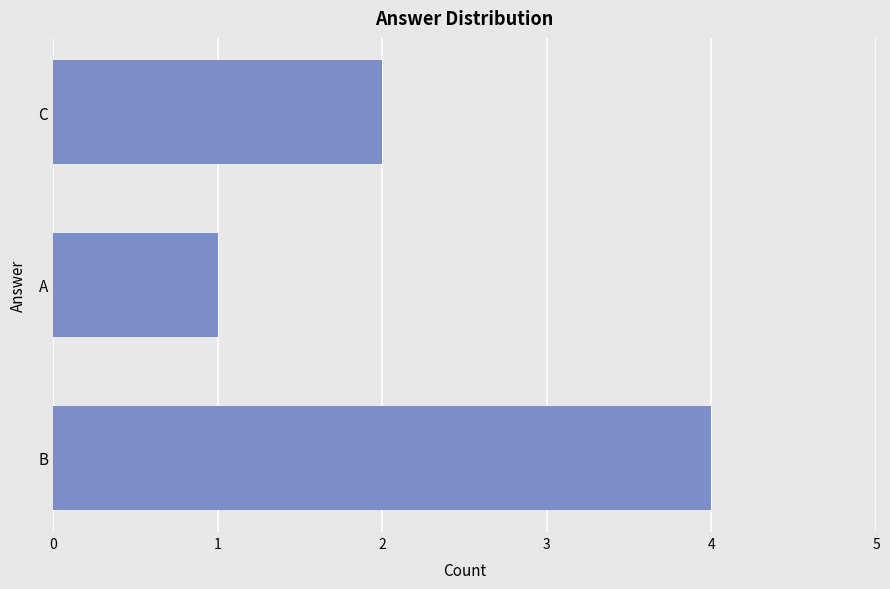

Count the number of data series in this chart.

1